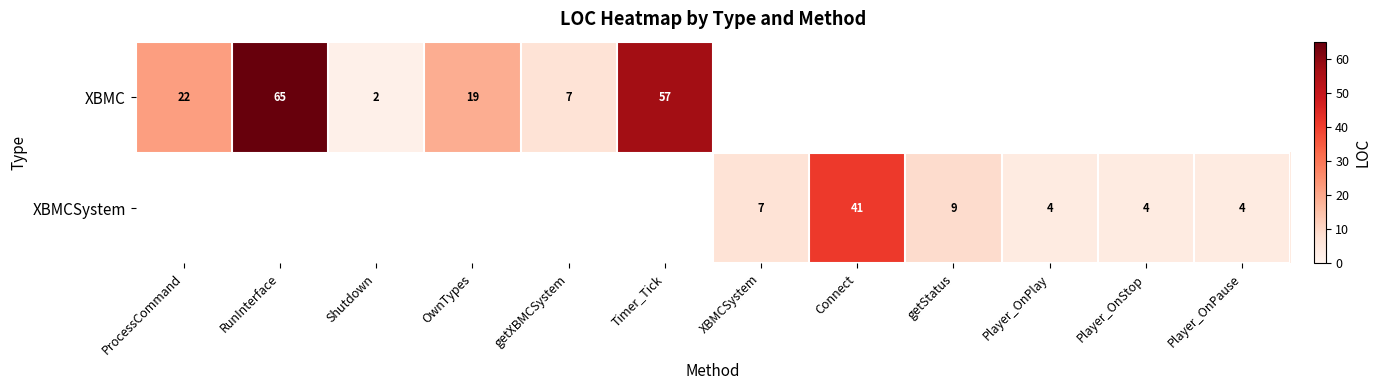

The XBMC series shows 19 at OwnTypes. True or false?

True